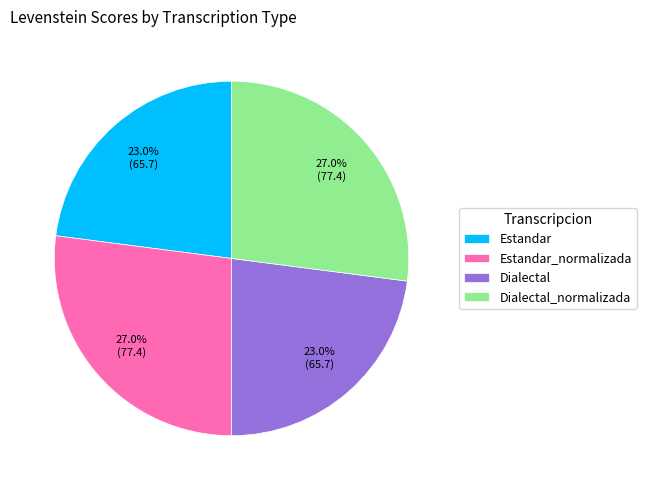

What percentage do Dialectal_normalizada and Estandar together represent?

50.0%